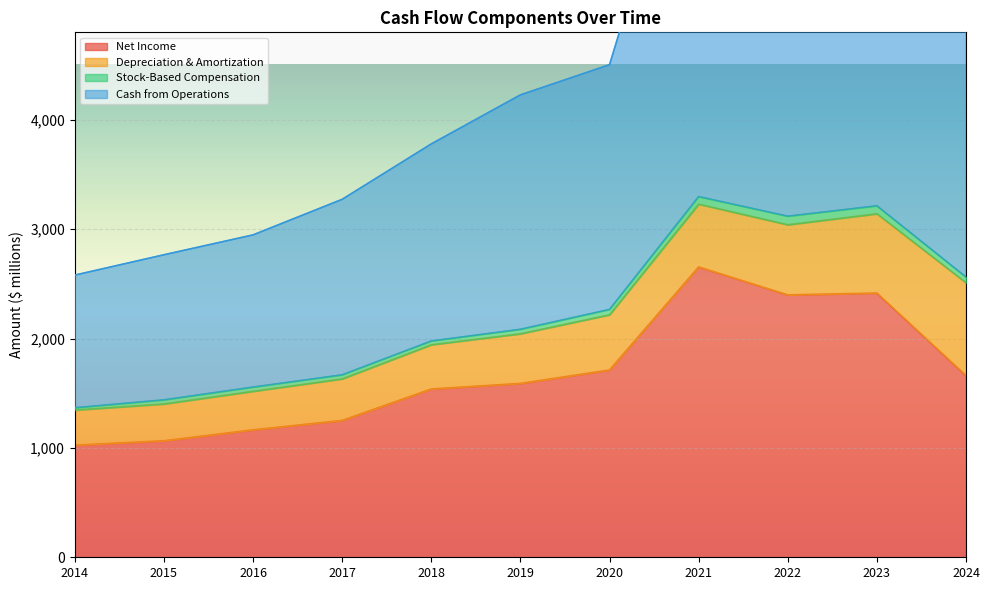

Read the Stock-Based Compensation value at 2021.

68.6